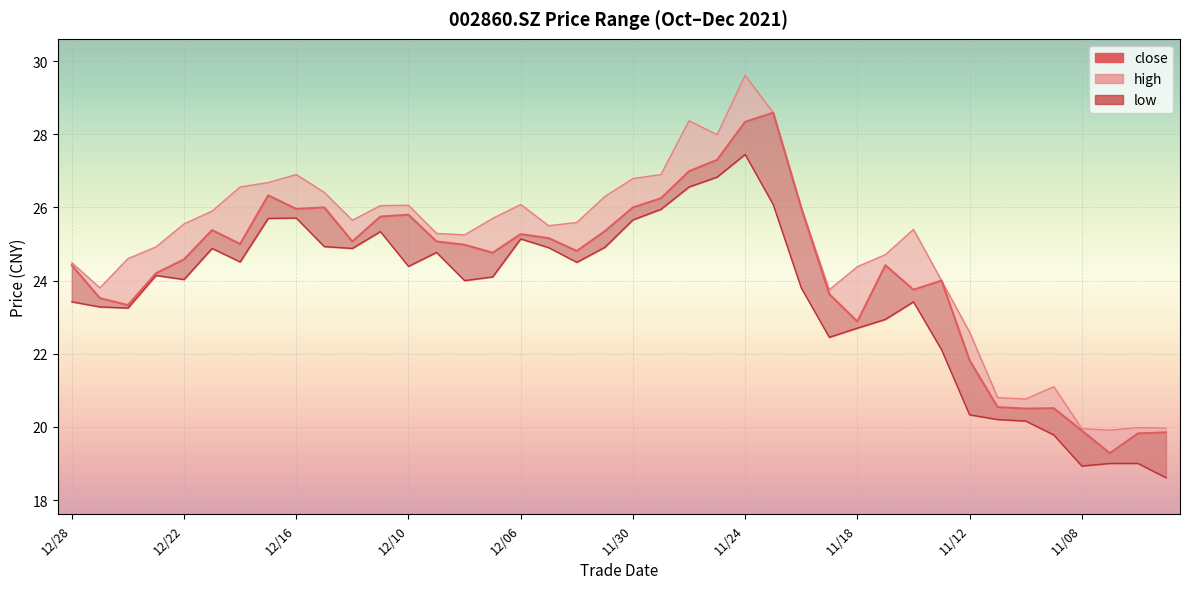

True or false: close and high cross at least once.

False